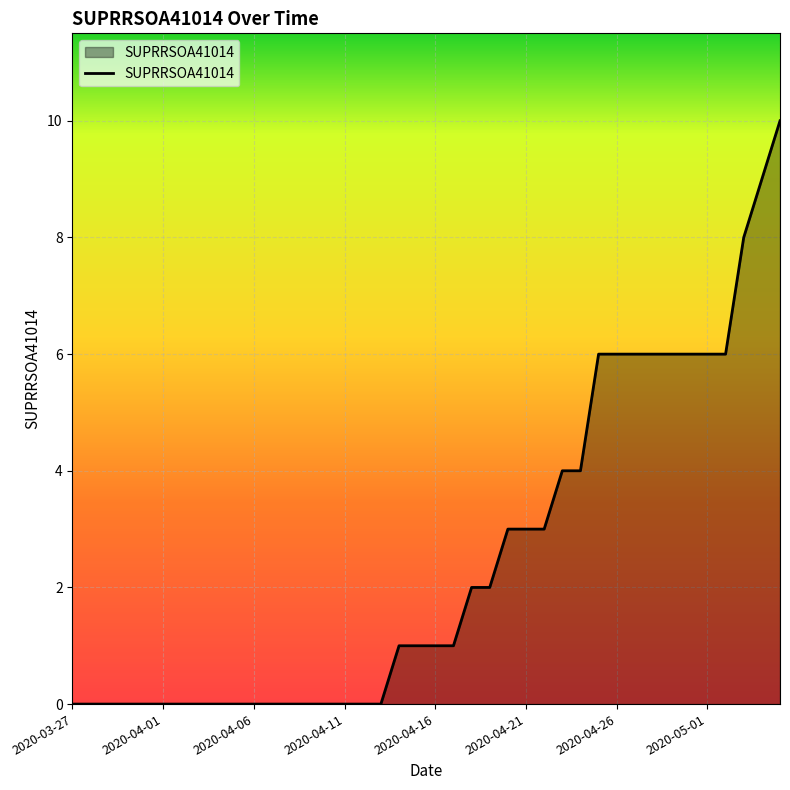

How many lines are shown in the chart?

1